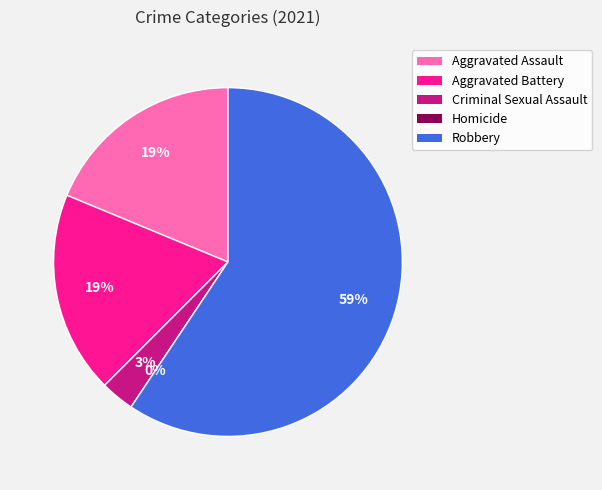

Which category has the biggest portion of the pie?

Robbery